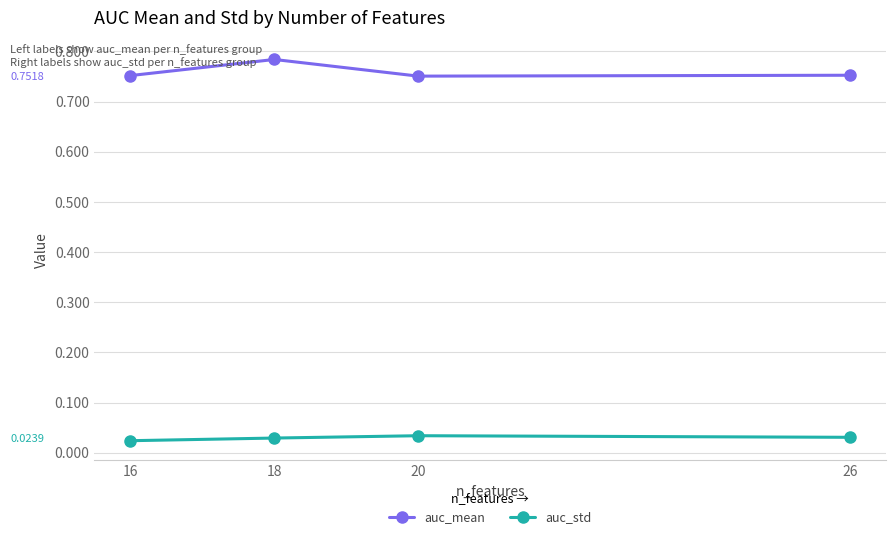

What is the spread (max minus min) of values at 16?

0.7